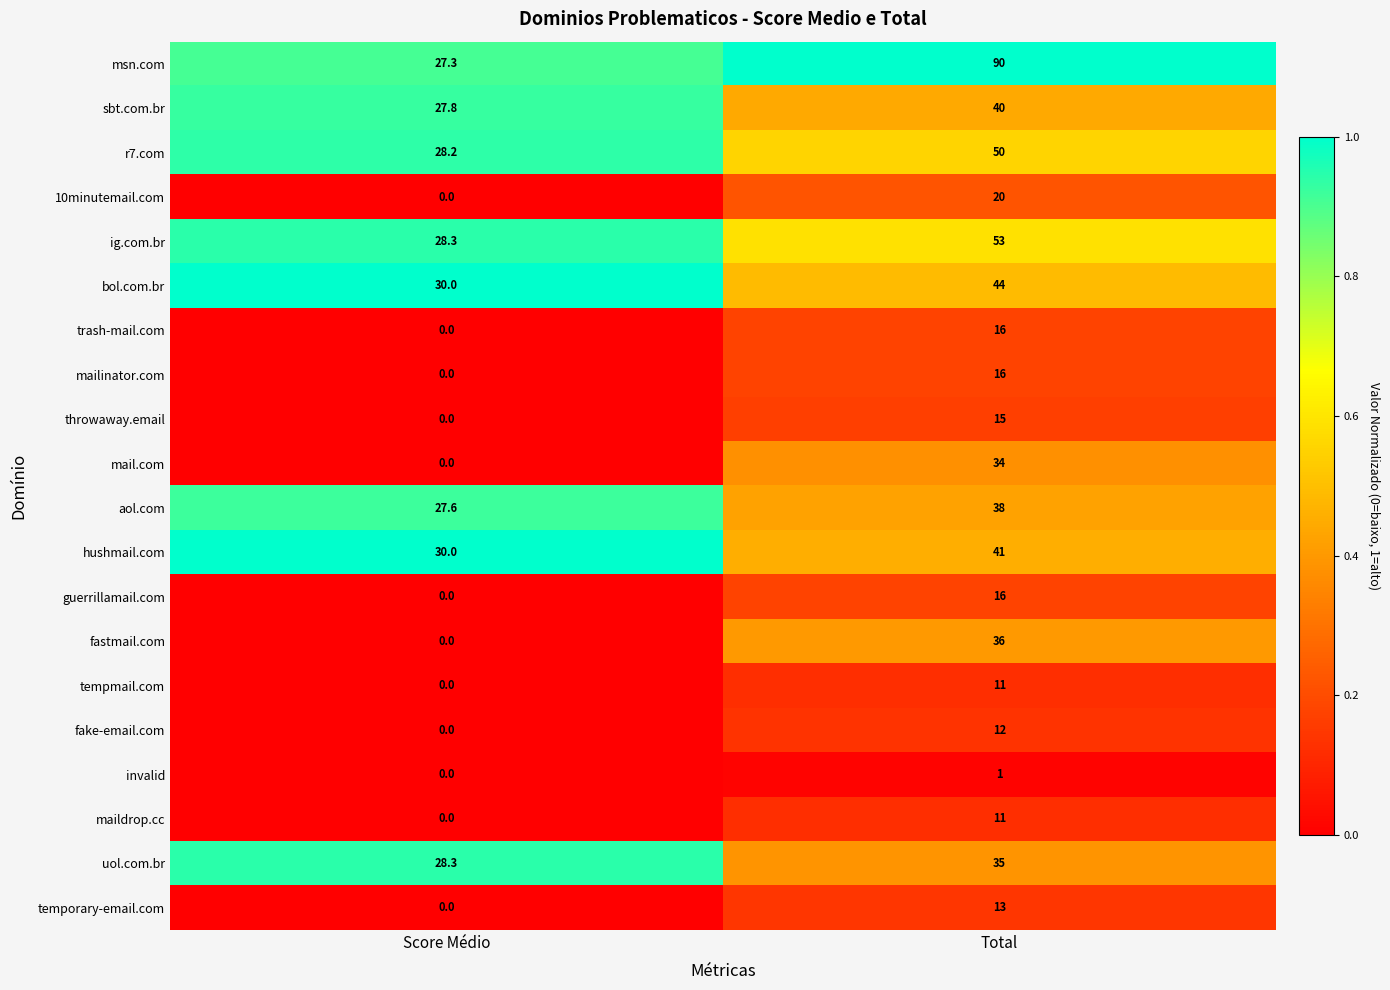

What is the maximum value shown in the chart?

90.0